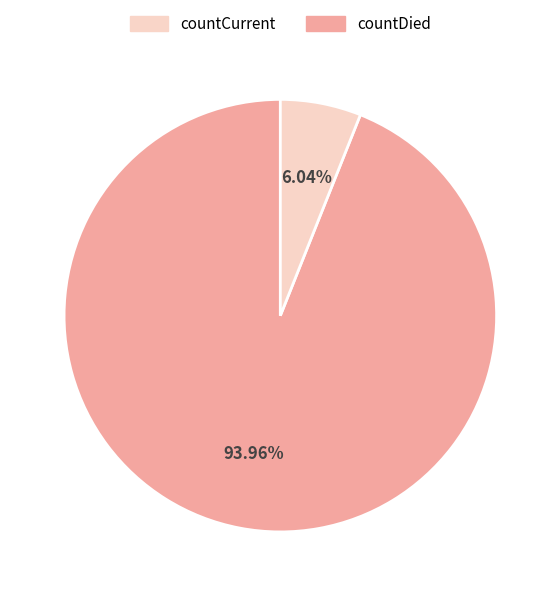

Does any single category account for the majority?

Yes